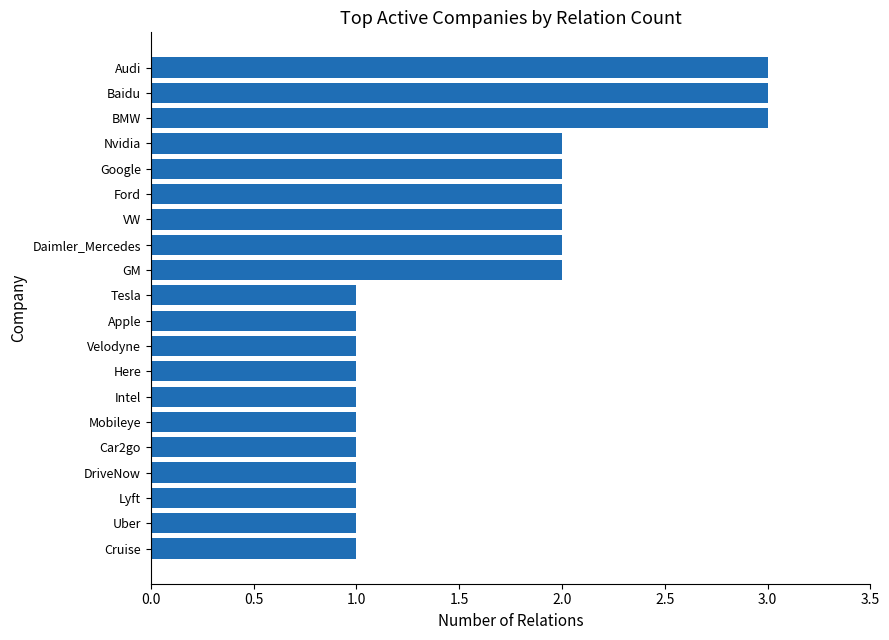

What is the change in value from Here to Daimler_Mercedes?

+1